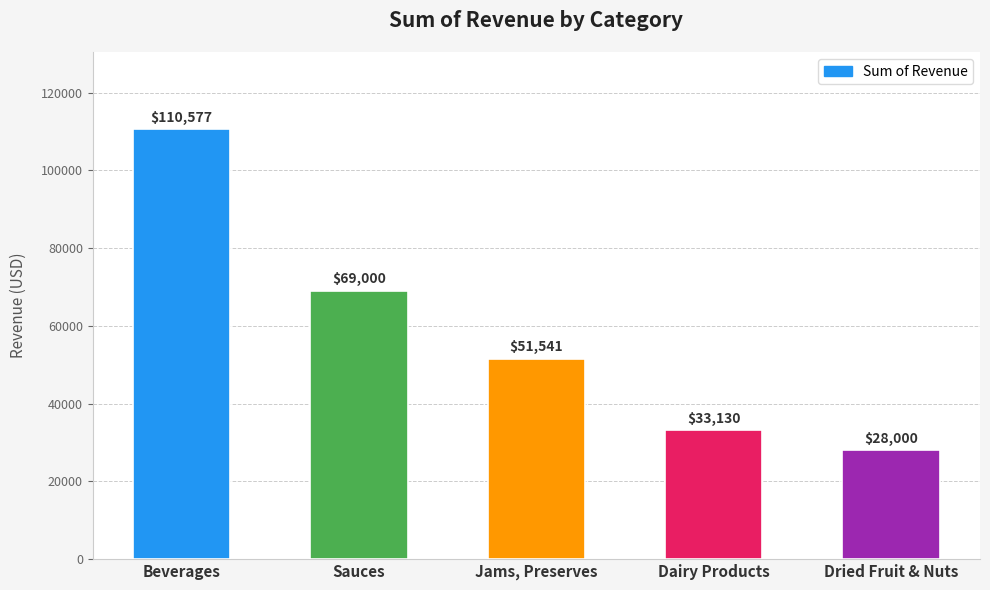

List the labels in order of value, largest first.

Beverages, Sauces, Jams, Preserves, Dairy Products, Dried Fruit & Nuts